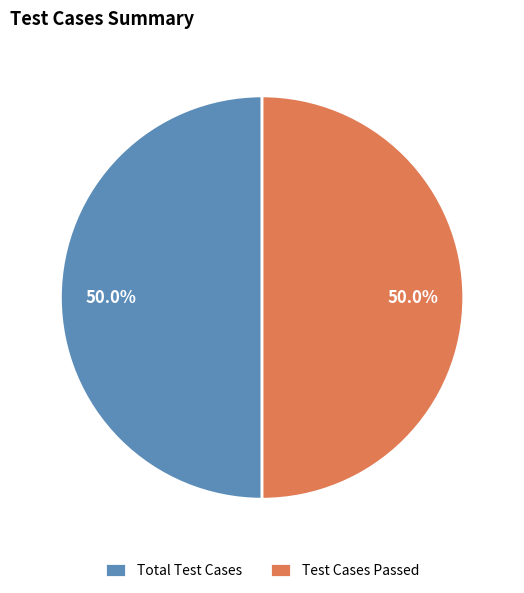

How much of the chart is everything except Total Test Cases?

50.0%